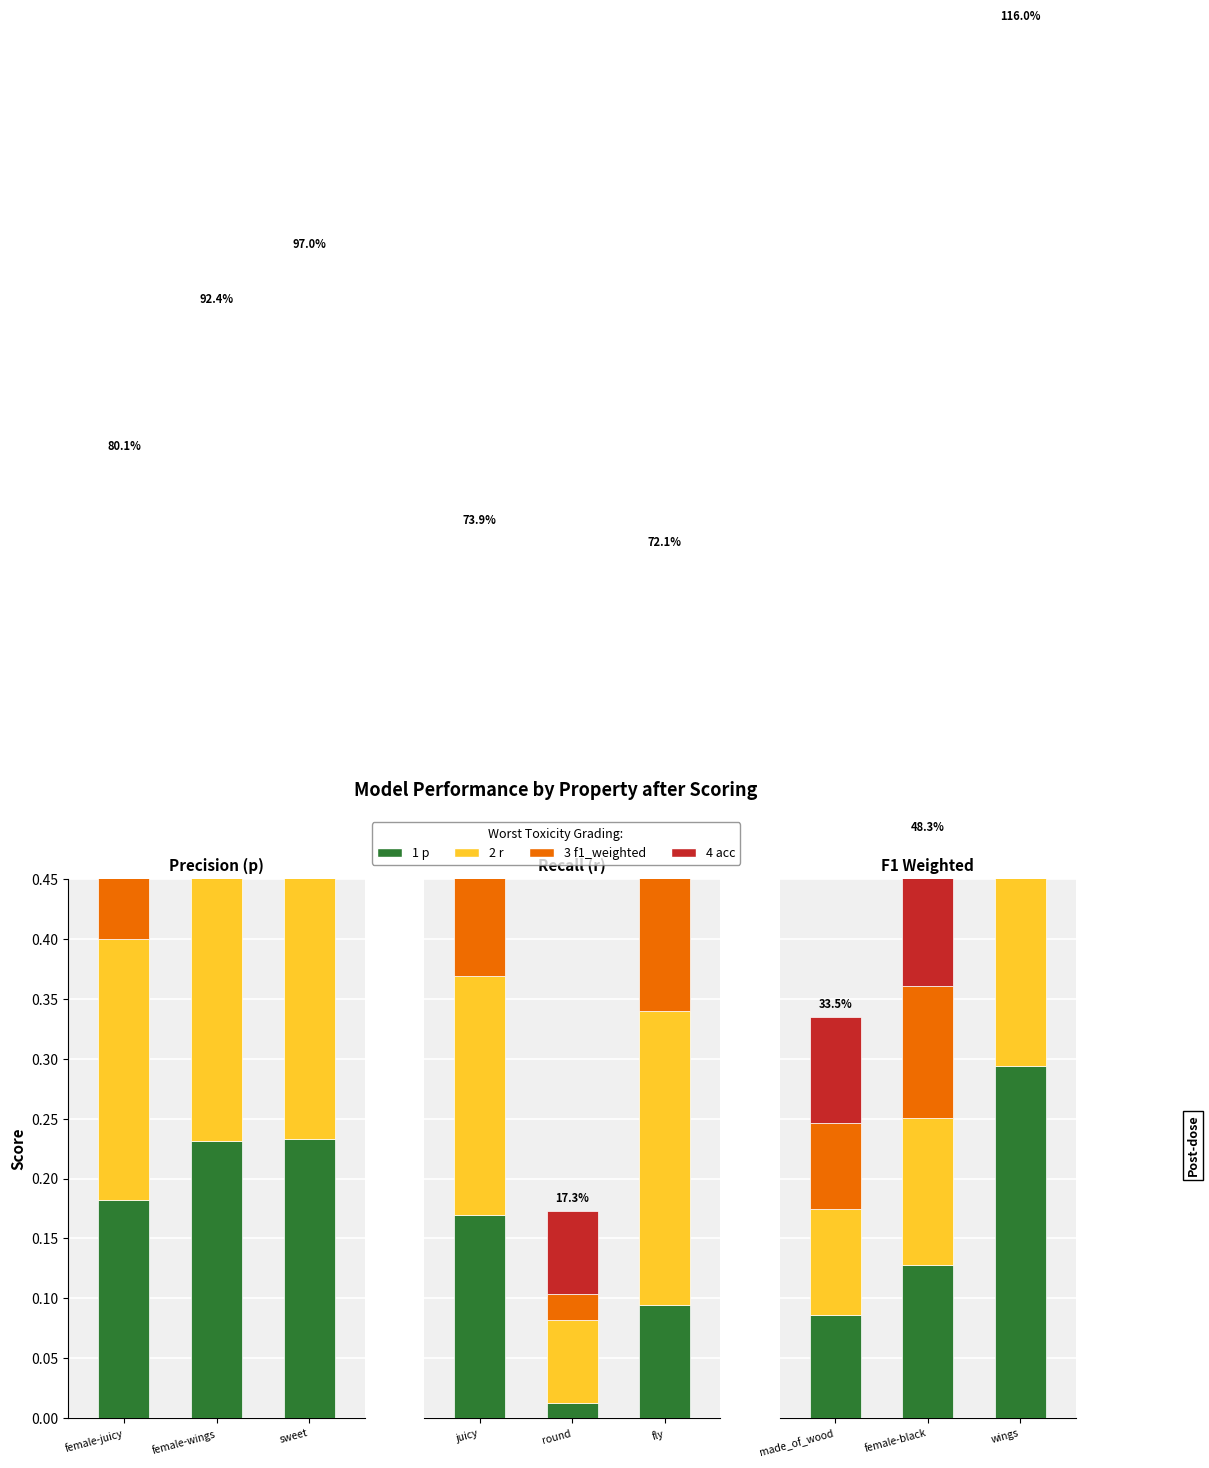

How many bars are there in each group?

4